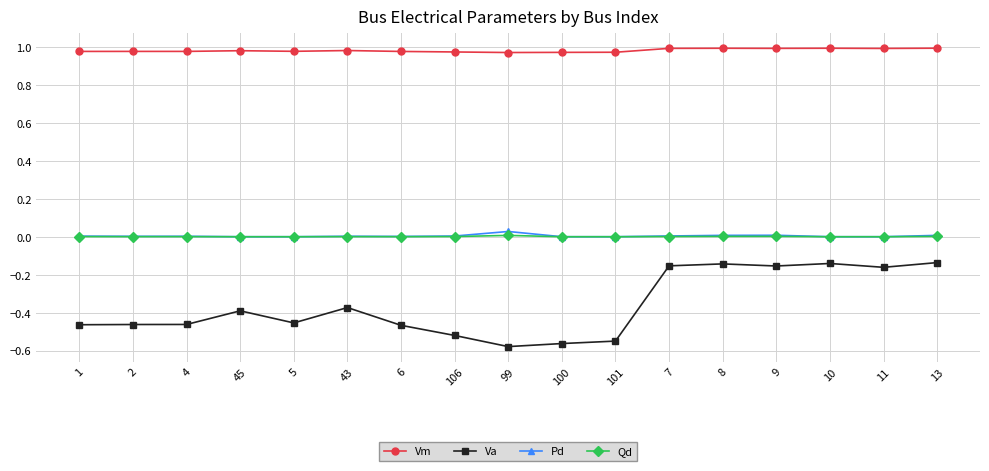

What position from the left is 45?

4